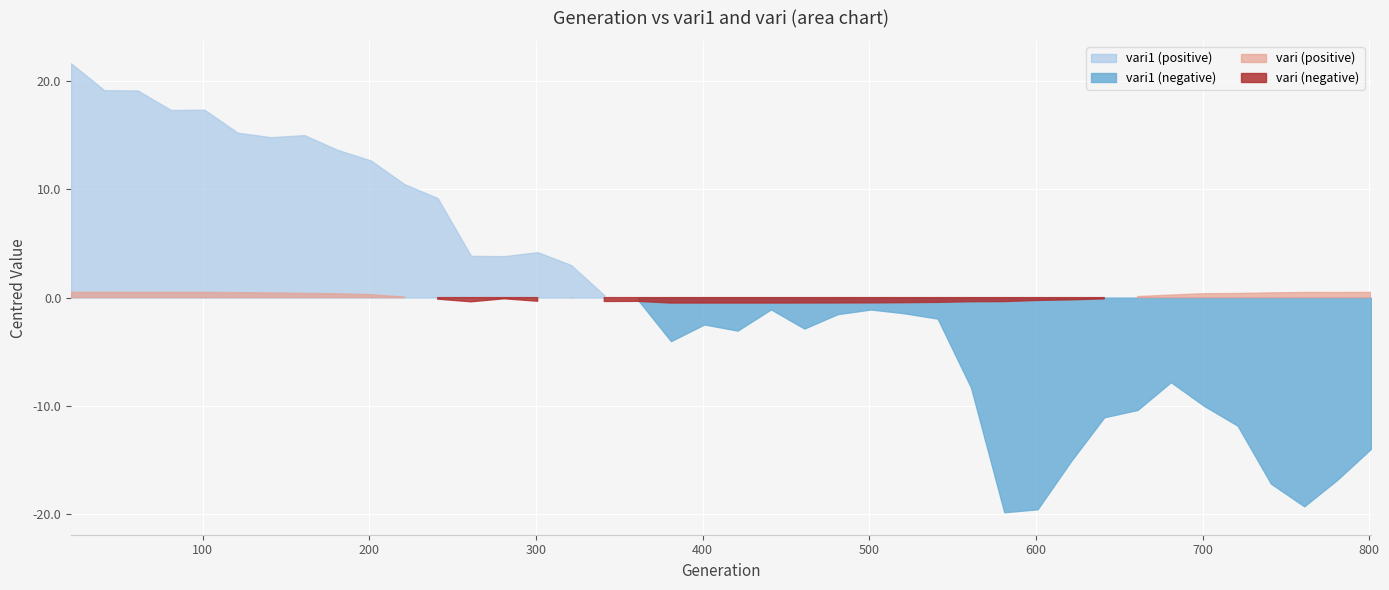

Where is the first local maximum for vari1?

101